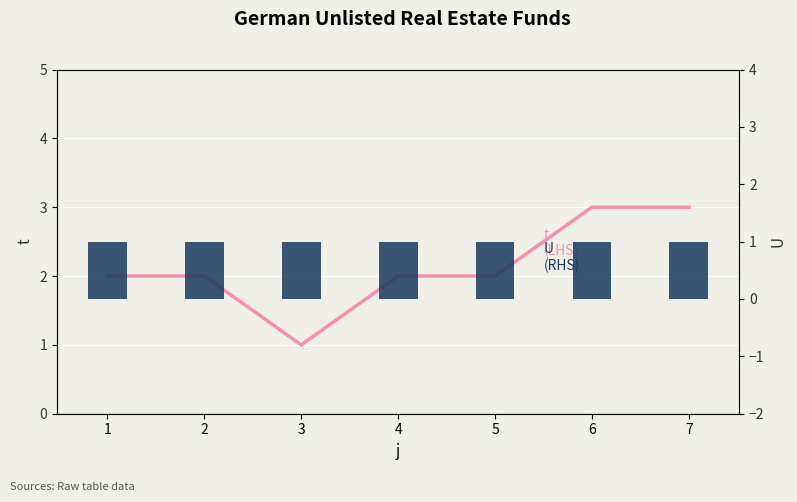

True or false: t
(LHS) has a value of 2 at 1.

True